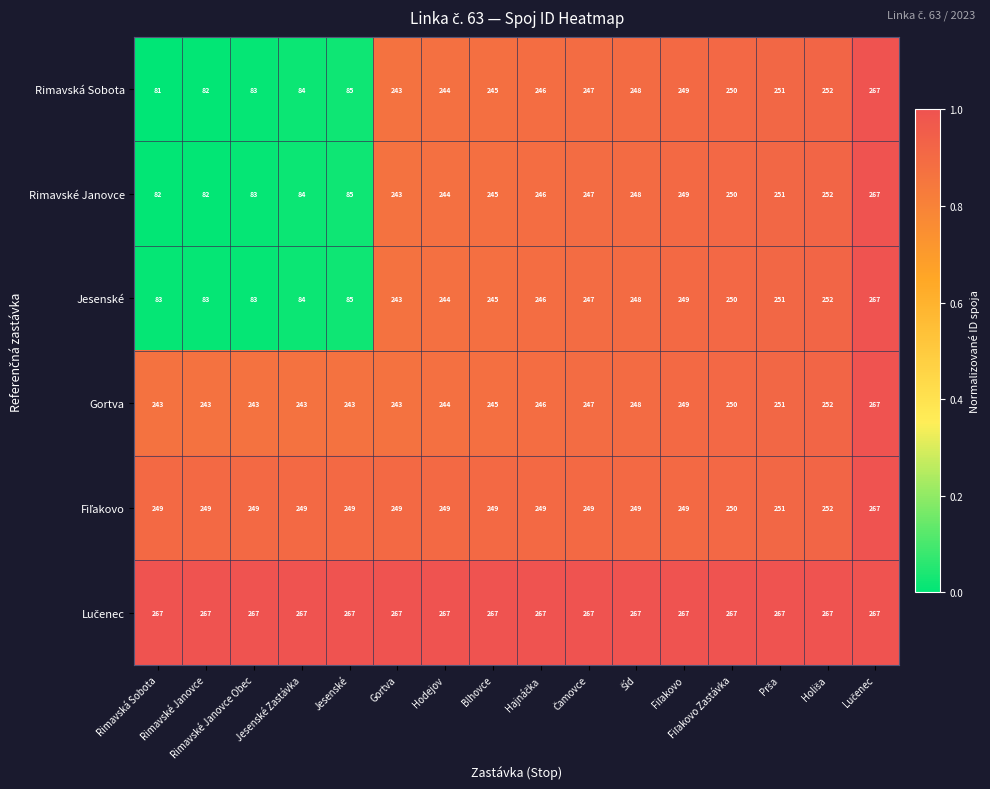

The value of Rimavská Sobota at Gortva is 336. True or false?

False